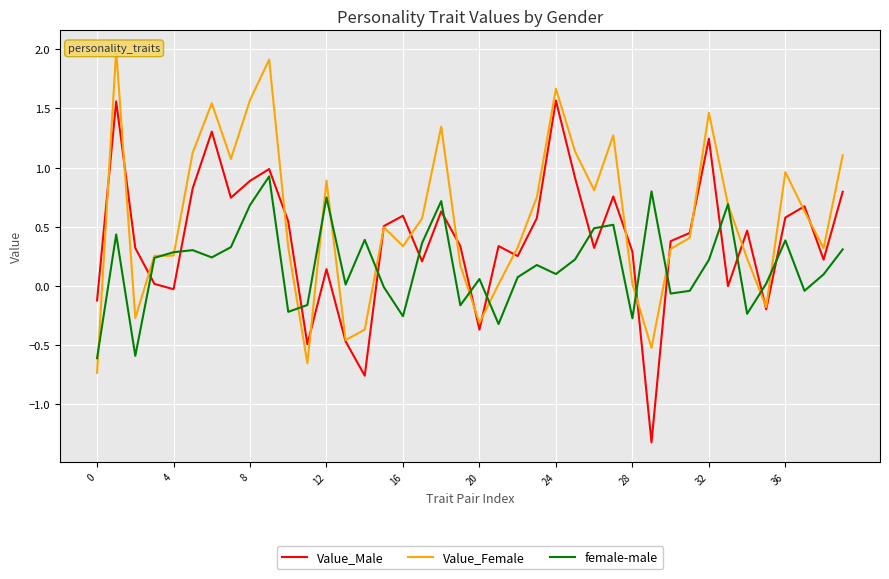

What is the spread (max minus min) of values at 28?

0.7